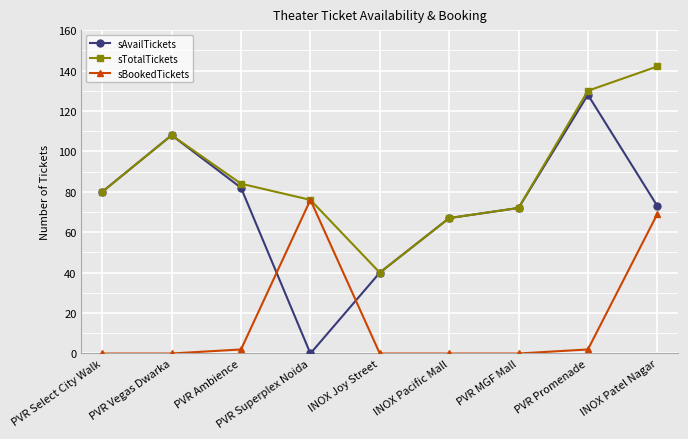

How many data points does each series have?

9